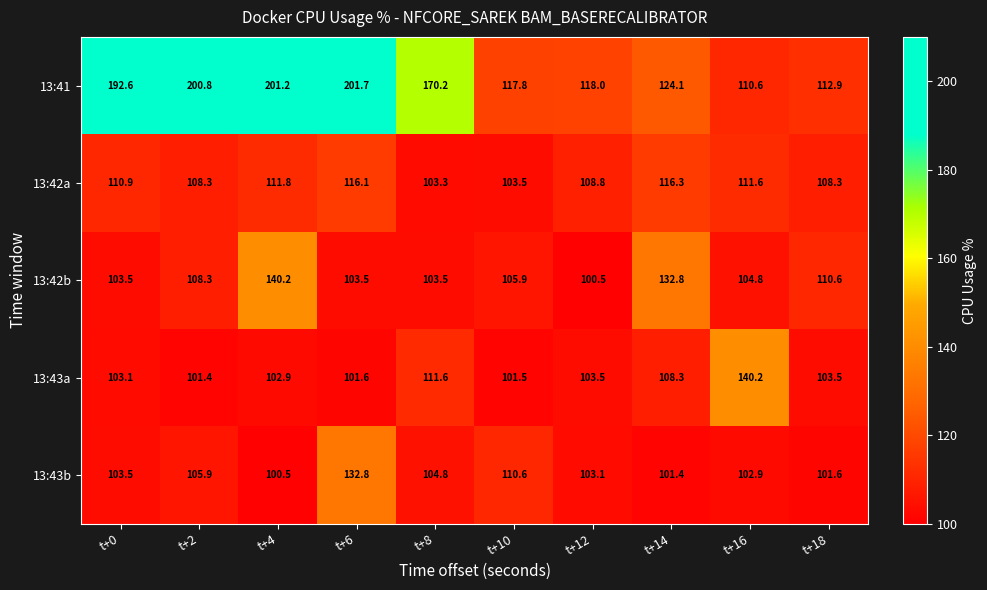

Which series changed the most between t+8 and t+14?

13:41